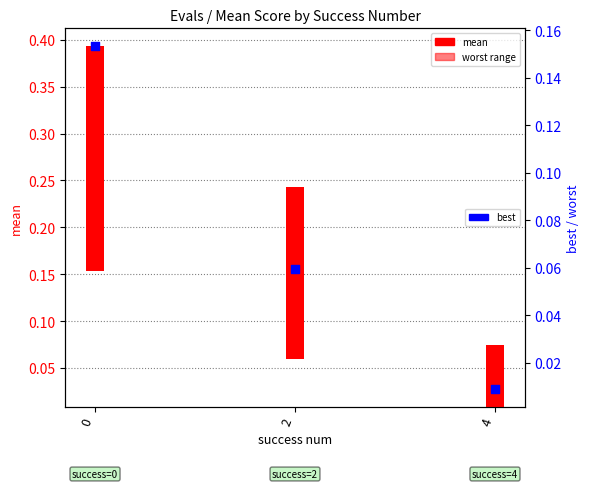

Which series has the widest spread of Y values?

mean